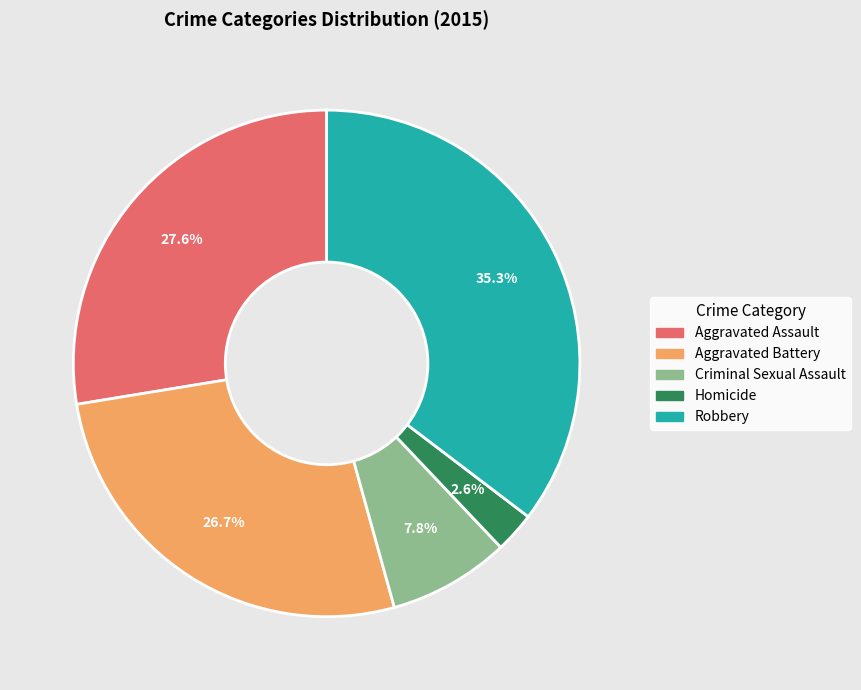

To the nearest percent, what percentage of the pie is Robbery?

35%